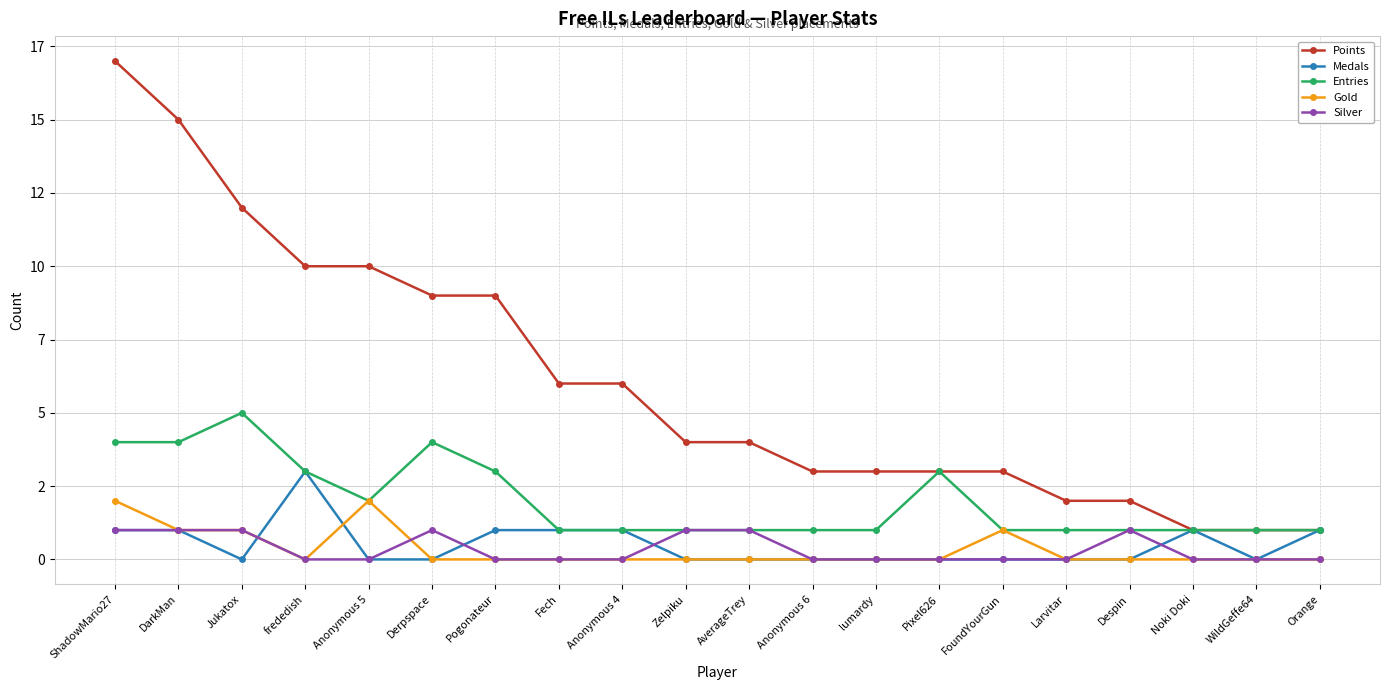

Reading left to right, list all the values displayed in this chart.

Points: 17	15	12	10	10	9	9	6	6	4	4	3	3	3	3	2	2	1	1	1
Medals: 1	1	0	3	0	0	1	1	1	0	0	0	0	0	0	0	0	1	0	1
Entries: 4	4	5	3	2	4	3	1	1	1	1	1	1	3	1	1	1	1	1	1
Gold: 2	1	1	0	2	0	0	0	0	0	0	0	0	0	1	0	0	0	0	0
Silver: 1	1	1	0	0	1	0	0	0	1	1	0	0	0	0	0	1	0	0	0